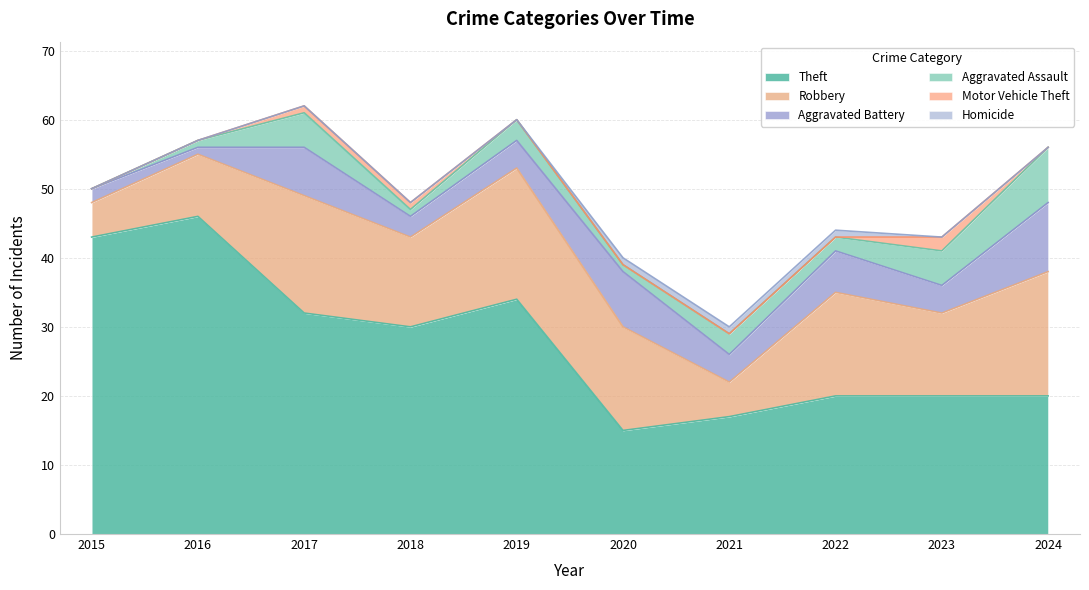

Reading left to right, transcribe all the data shown in this chart.

Theft: 43	46	32	30	34	15	17	20	20	20
Robbery: 5	9	17	13	19	15	5	15	12	18
Aggravated Battery: 2	1	7	3	4	8	4	6	4	10
Aggravated Assault: 0	1	5	1	3	1	3	2	5	8
Motor Vehicle Theft: 0	0	1	1	0	0	0	0	2	0
Homicide: 0	0	0	0	0	1	1	1	0	0